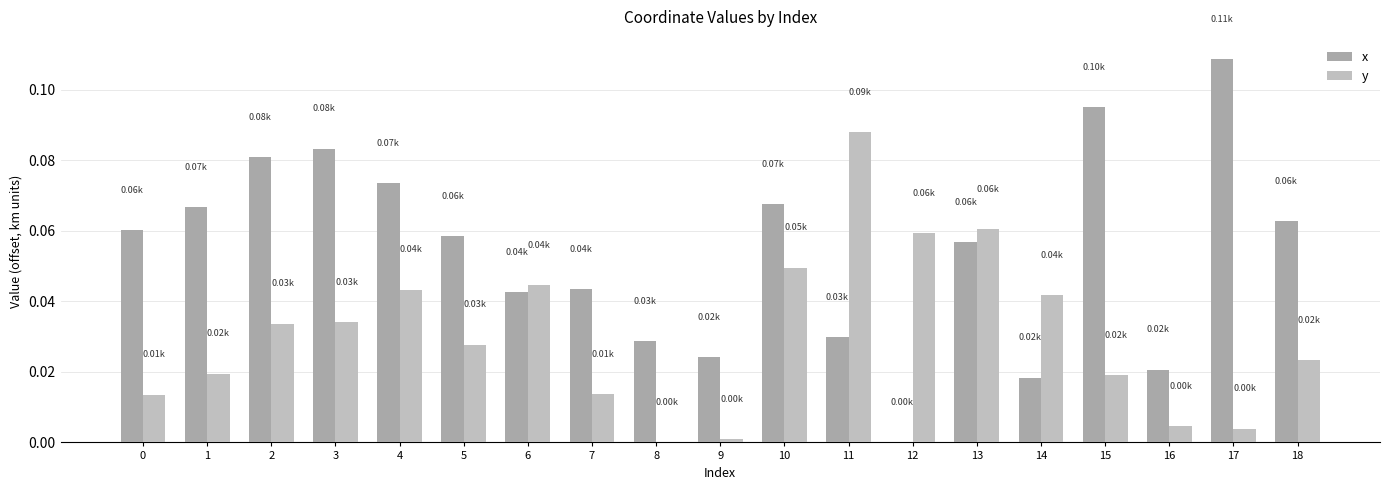

Reading left to right, what are all the values shown in this chart?

x: 0.1	0.1	0.1	0.1	0.1	0.1	0.0	0.0	0.0	0.0	0.1	0.0	0.0	0.1	0.0	0.1	0.0	0.1	0.1
y: 0.0	0.0	0.0	0.0	0.0	0.0	0.0	0.0	0.0	0.0	0.0	0.1	0.1	0.1	0.0	0.0	0.0	0.0	0.0